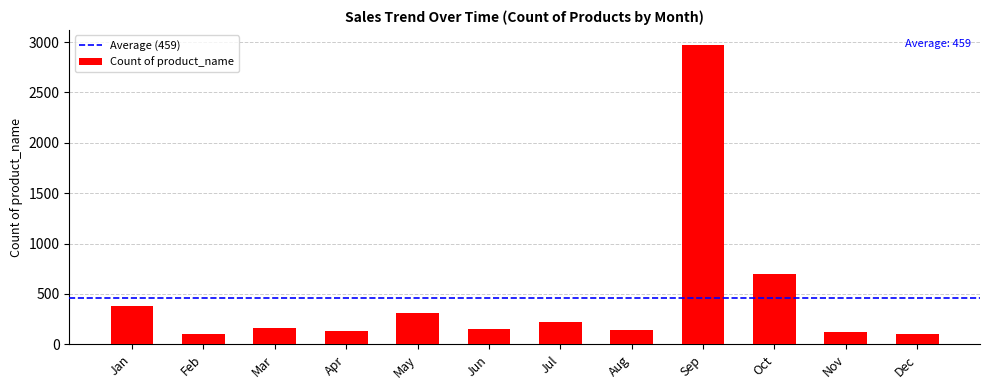

What is the ratio of the value at Sep to the value at Jun?

18.9